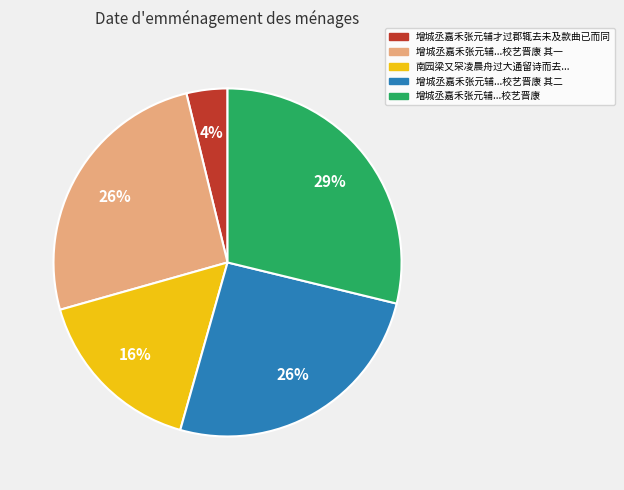

Is there a majority slice in this chart?

No